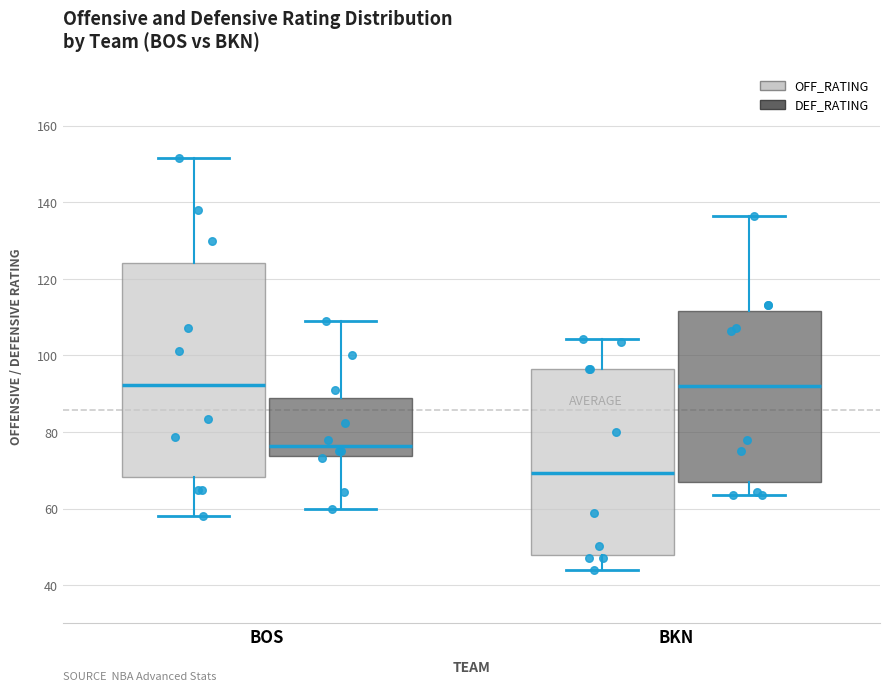

Reading left to right, read every box against the y-axis: the position of its median line, the range the box covers, and the ends of its whiskers. The values are not printed on the chart, so give them approximately, as read against the axis.

BOS (OFF_RATING): median 92, box 68 to 124, whiskers 58 to 152
BOS (DEF_RATING): median 76, box 74 to 88, whiskers 60 to 110
BKN (OFF_RATING): median 70, box 48 to 96, whiskers 44 to 104
BKN (DEF_RATING): median 92, box 66 to 112, whiskers 64 to 136